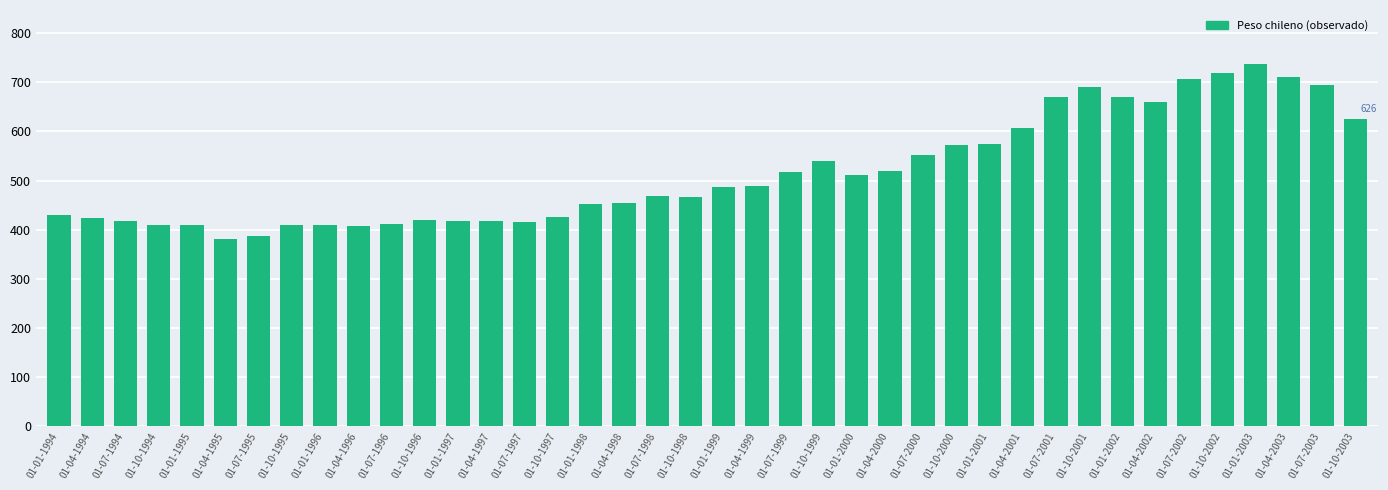

Count the number of categories in the chart.

40